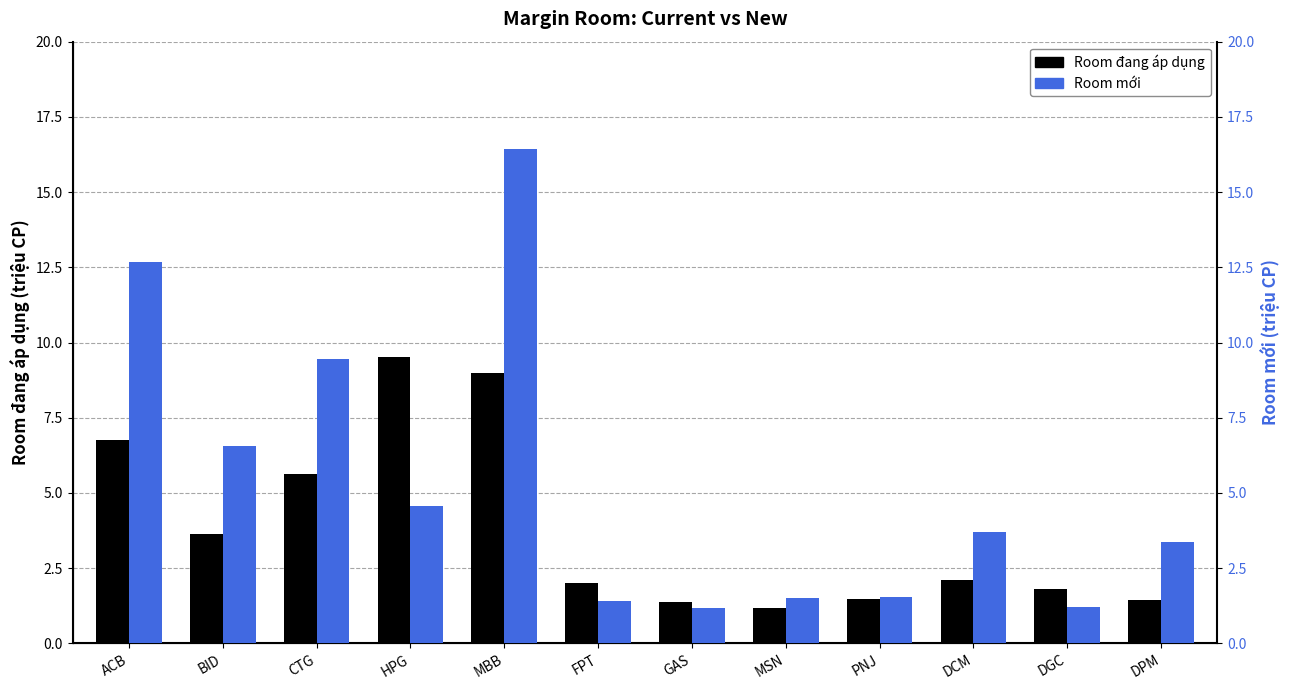

What is the difference between the Room đang áp dụng values at DCM and PNJ?

0.6